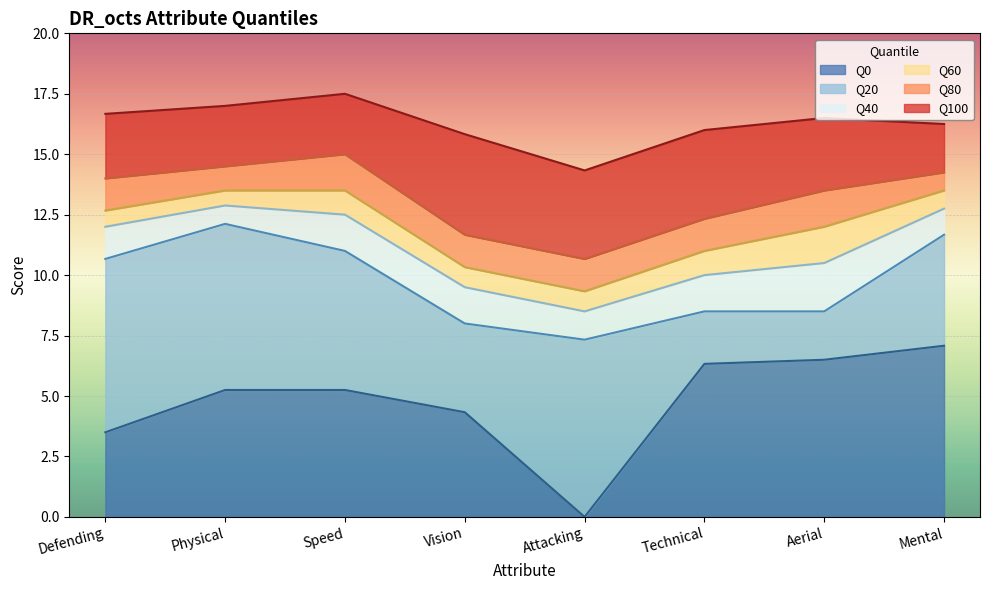

Reading left to right, what are all the values shown in this chart?

Q0: Defending=3.5	Physical=5.2	Speed=5.2	Vision=4.3	Attacking=0.0	Technical=6.3	Aerial=6.5	Mental=7.1
Q20: Defending=10.7	Physical=12.1	Speed=11.0	Vision=8.0	Attacking=7.3	Technical=8.5	Aerial=8.5	Mental=11.7
Q40: Defending=12.0	Physical=12.9	Speed=12.5	Vision=9.5	Attacking=8.5	Technical=10.0	Aerial=10.5	Mental=12.8
Q60: Defending=12.7	Physical=13.5	Speed=13.5	Vision=10.3	Attacking=9.3	Technical=11.0	Aerial=12.0	Mental=13.5
Q80: Defending=14.0	Physical=14.5	Speed=15.0	Vision=11.7	Attacking=10.7	Technical=12.3	Aerial=13.5	Mental=14.2
Q100: Defending=16.7	Physical=17.0	Speed=17.5	Vision=15.8	Attacking=14.3	Technical=16.0	Aerial=16.5	Mental=16.2